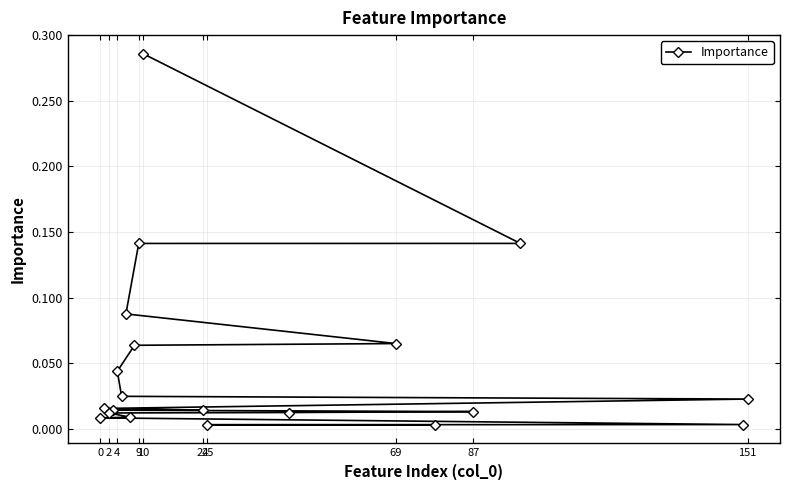

The value at 69 is 0.2. True or false?

False